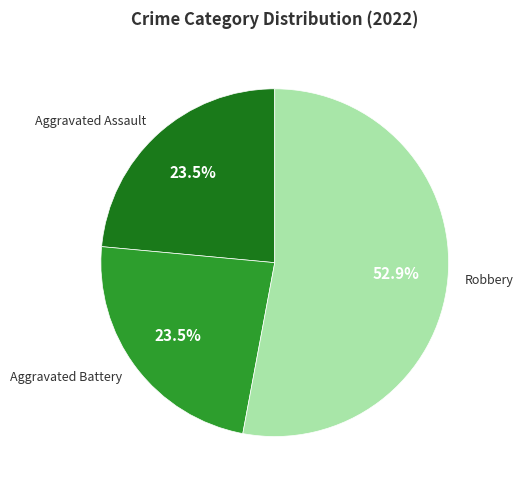

True or false: Aggravated Assault accounts for 31% of the total.

False